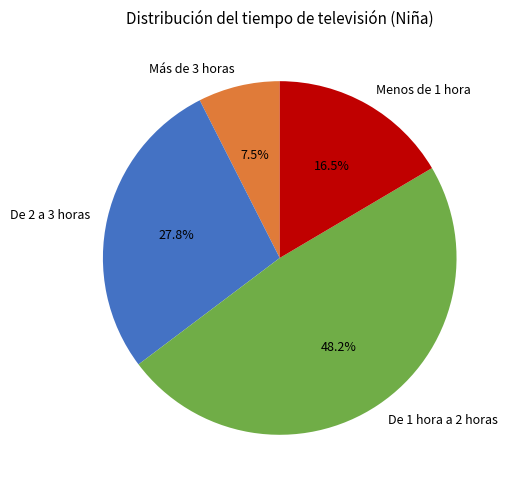

Is there any slice that represents more than half of the pie?

No